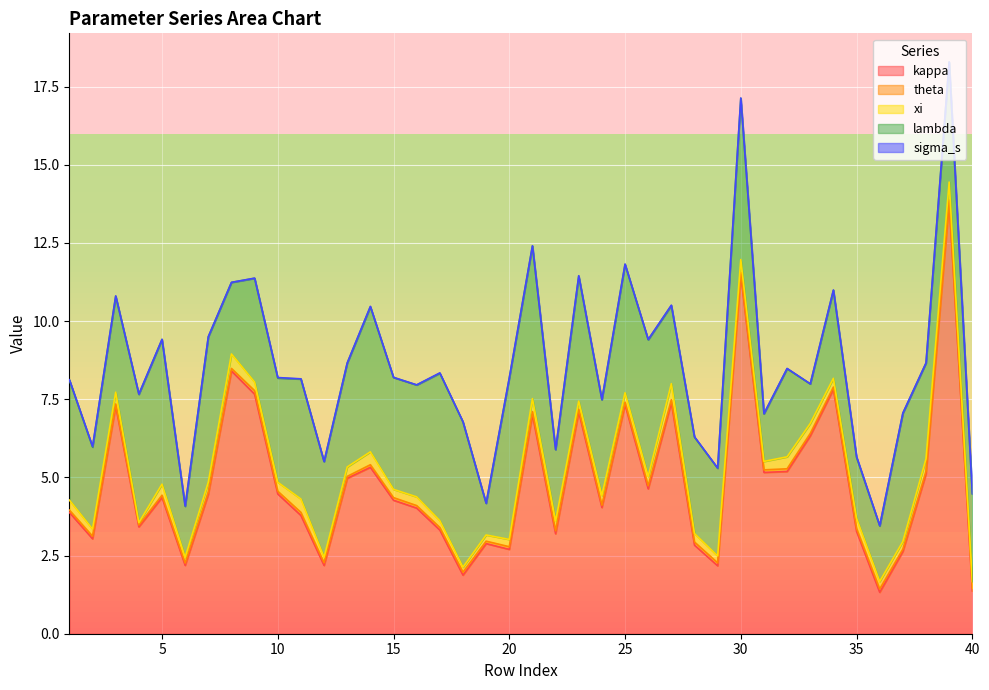

At which category is the sum across all series the highest?

39